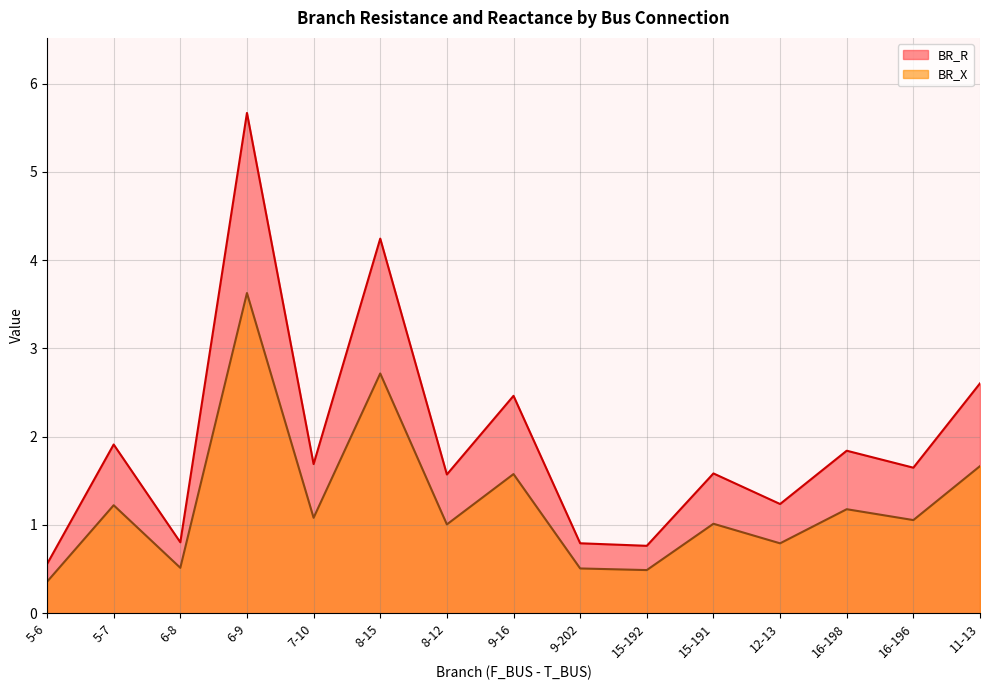

How many lines are shown in the chart?

2